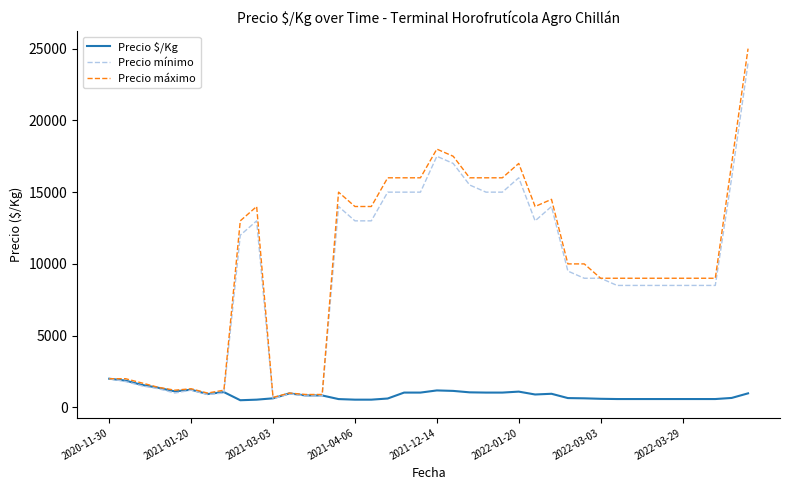

Which series has the largest range (max minus min)?

Precio máximo